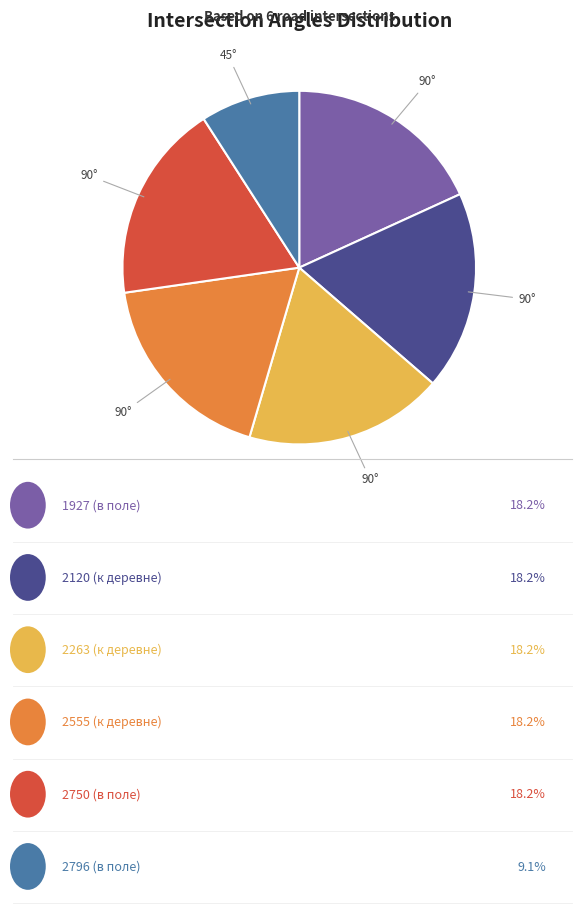

Does any single category account for the majority?

No